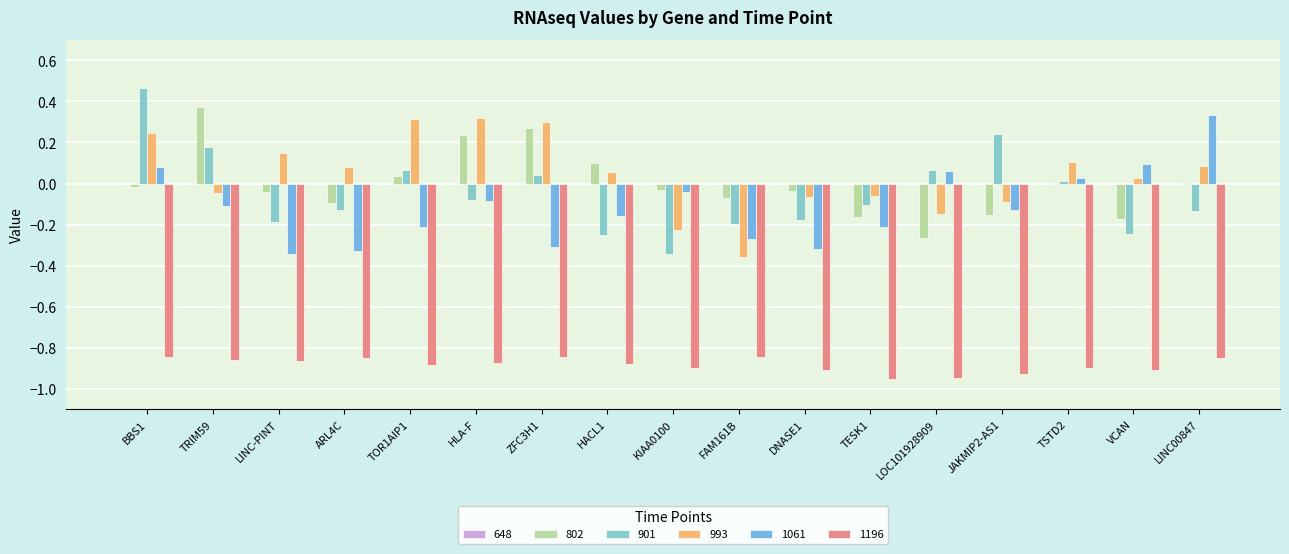

At which label is 901 closest to 0?

TSTD2